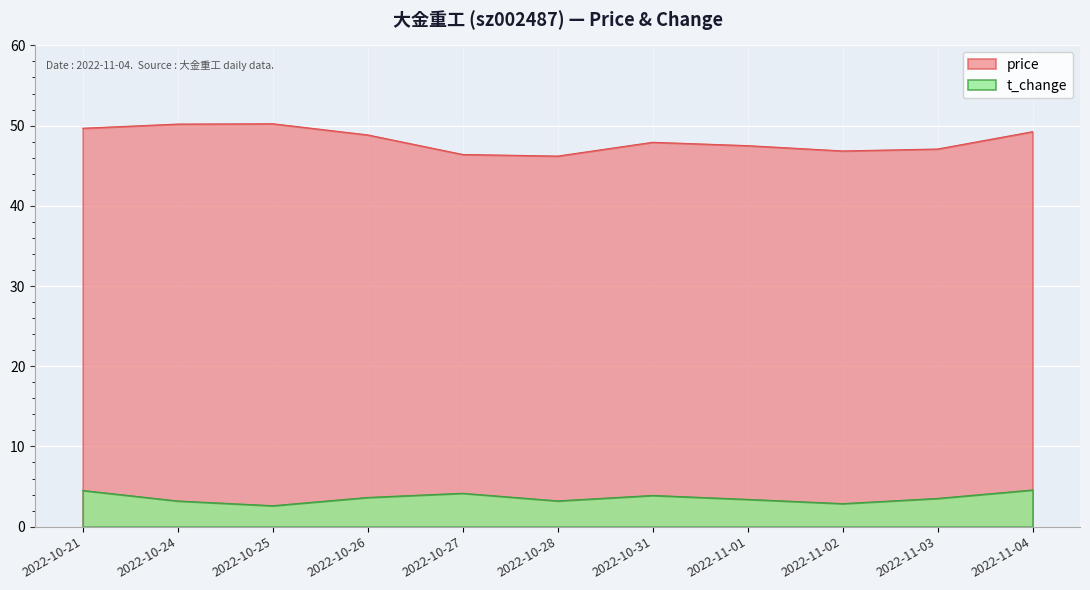

Rank the categories by price value from lowest to highest.

2022-10-28, 2022-10-27, 2022-11-02, 2022-11-03, 2022-11-01, 2022-10-31, 2022-10-26, 2022-11-04, 2022-10-21, 2022-10-24, 2022-10-25